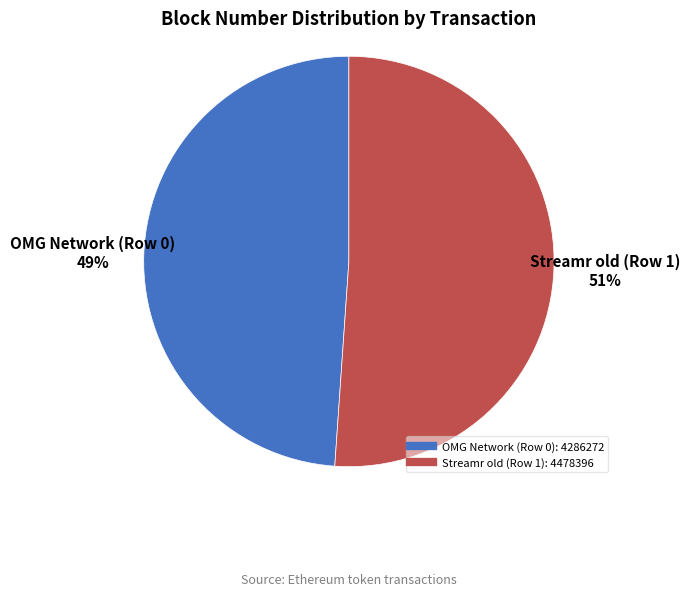

Count the number of slices in the pie.

2